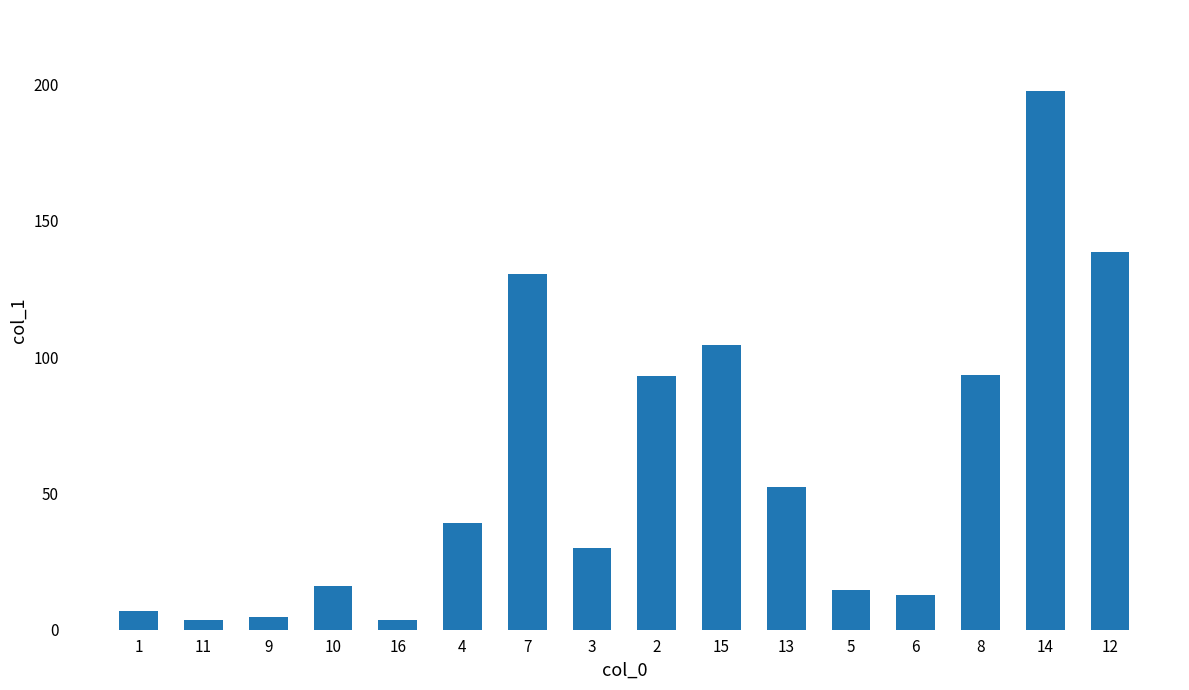

What is the value of the 10th bar from the left?

104.4